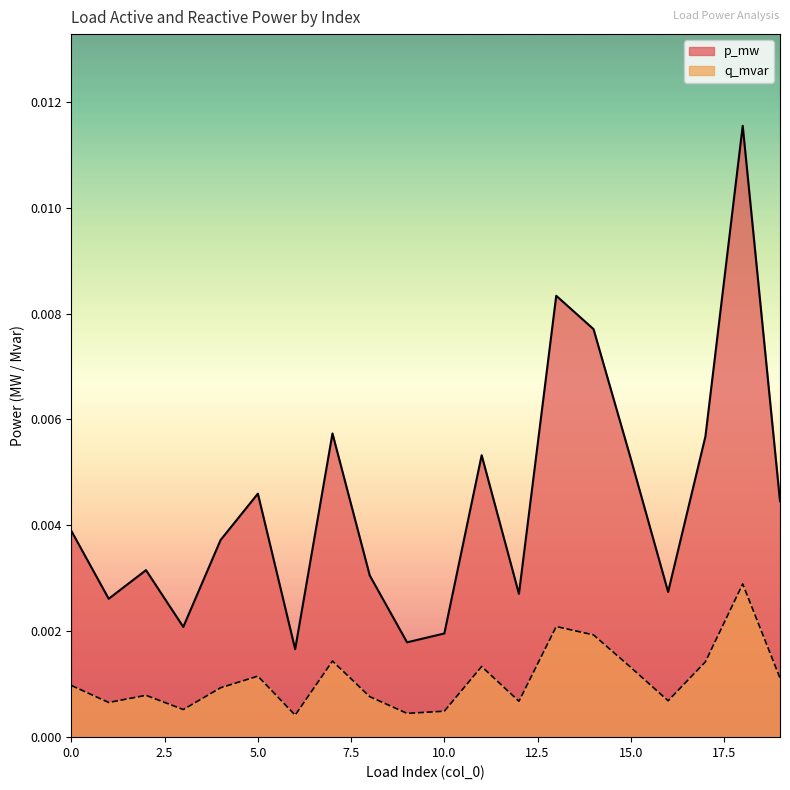

Rank the series by their average value, from lowest to highest.

q_mvar, p_mw